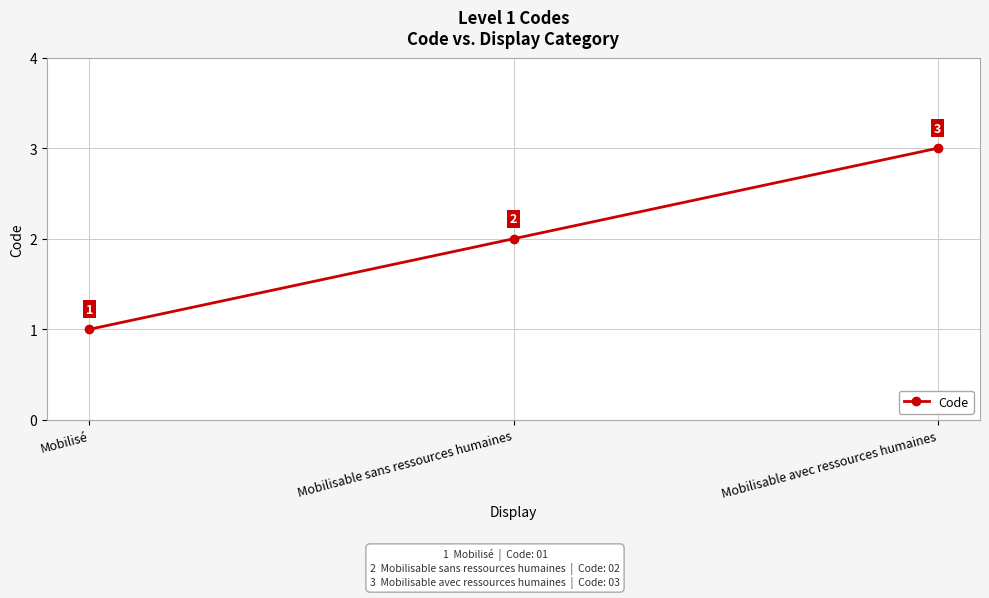

Is it true that the value at Mobilisable sans ressources humaines is 2?

True